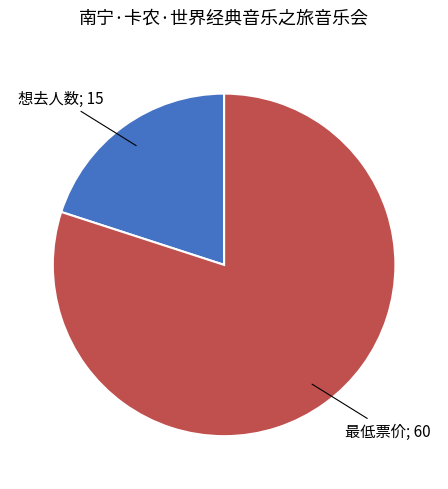

Count the number of slices in the pie.

2